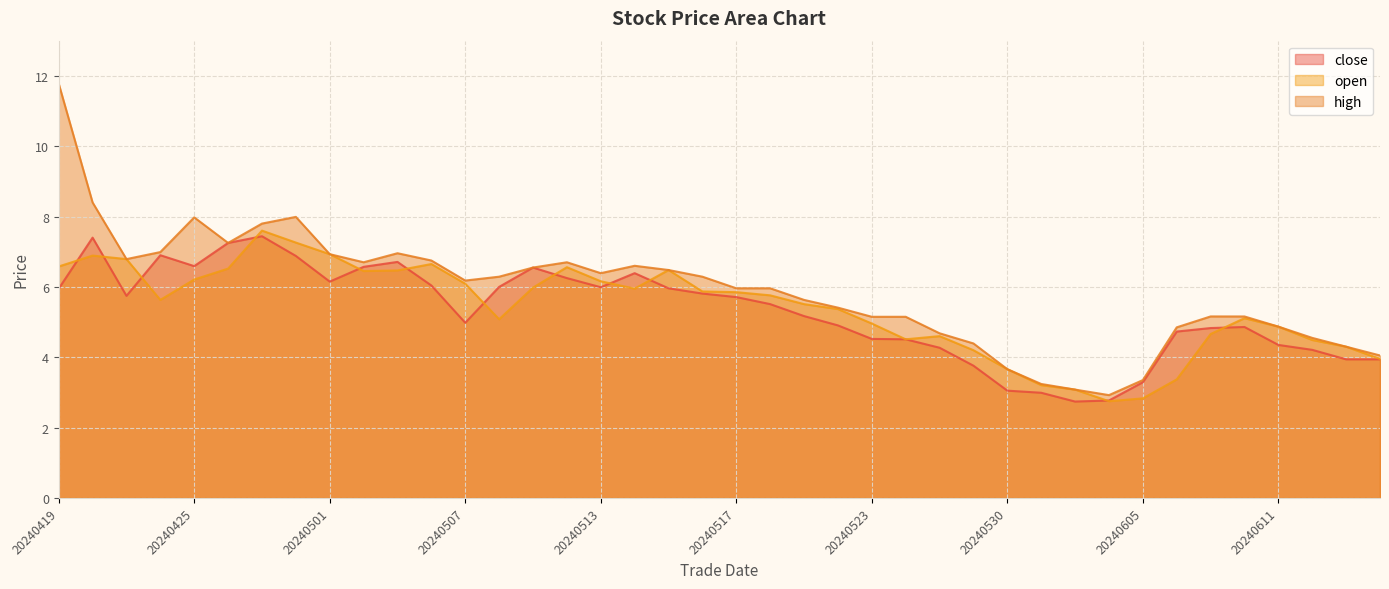

At 20240610, list the series in order from largest to smallest.

high, open, close